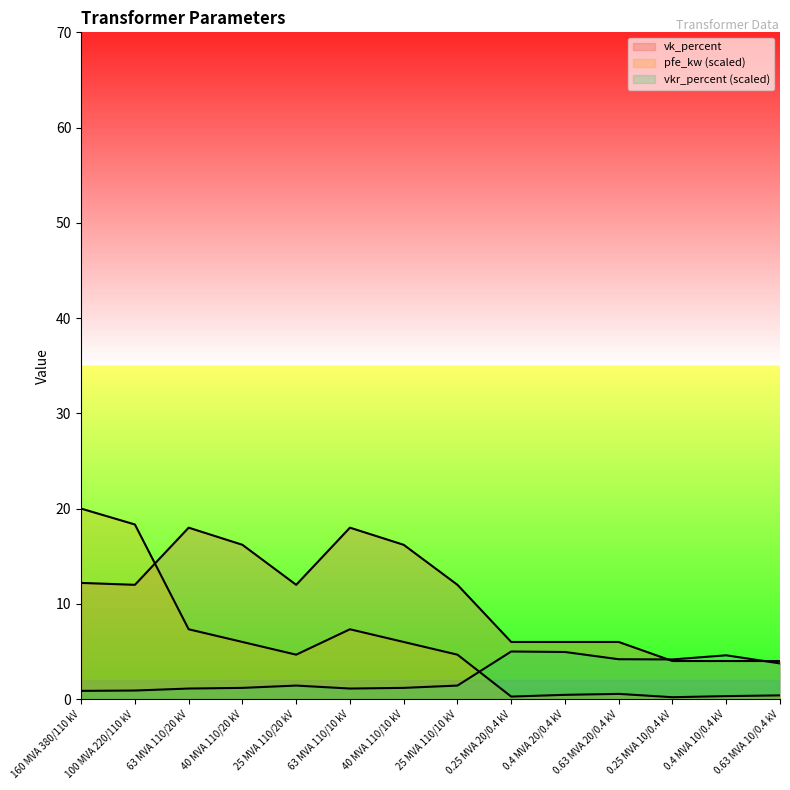

What is the difference between the maximum and minimum values in the vkr_percent series?

4.1